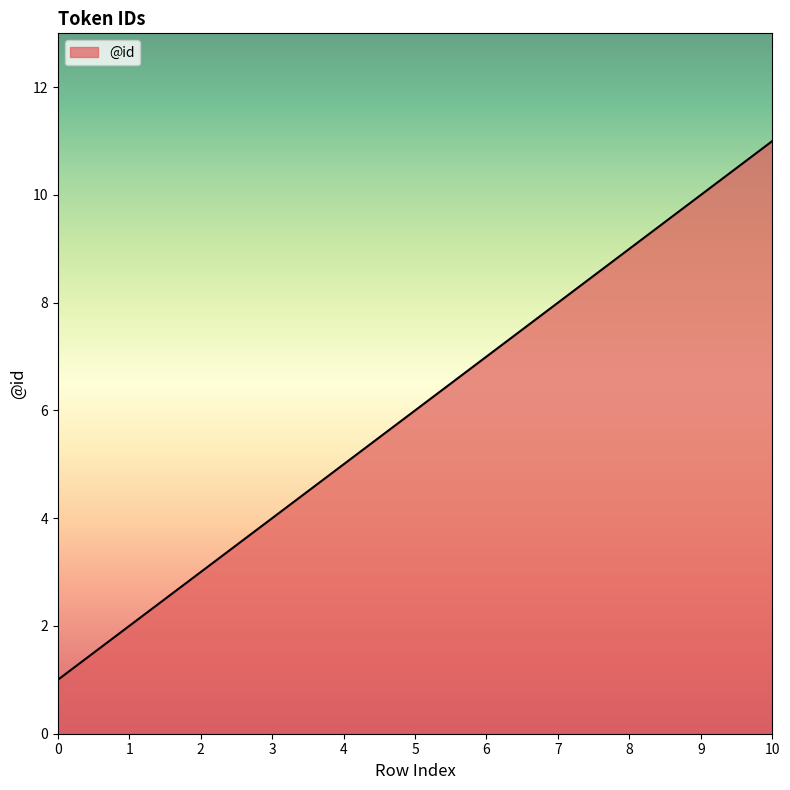

How many categories are shown in the chart?

11